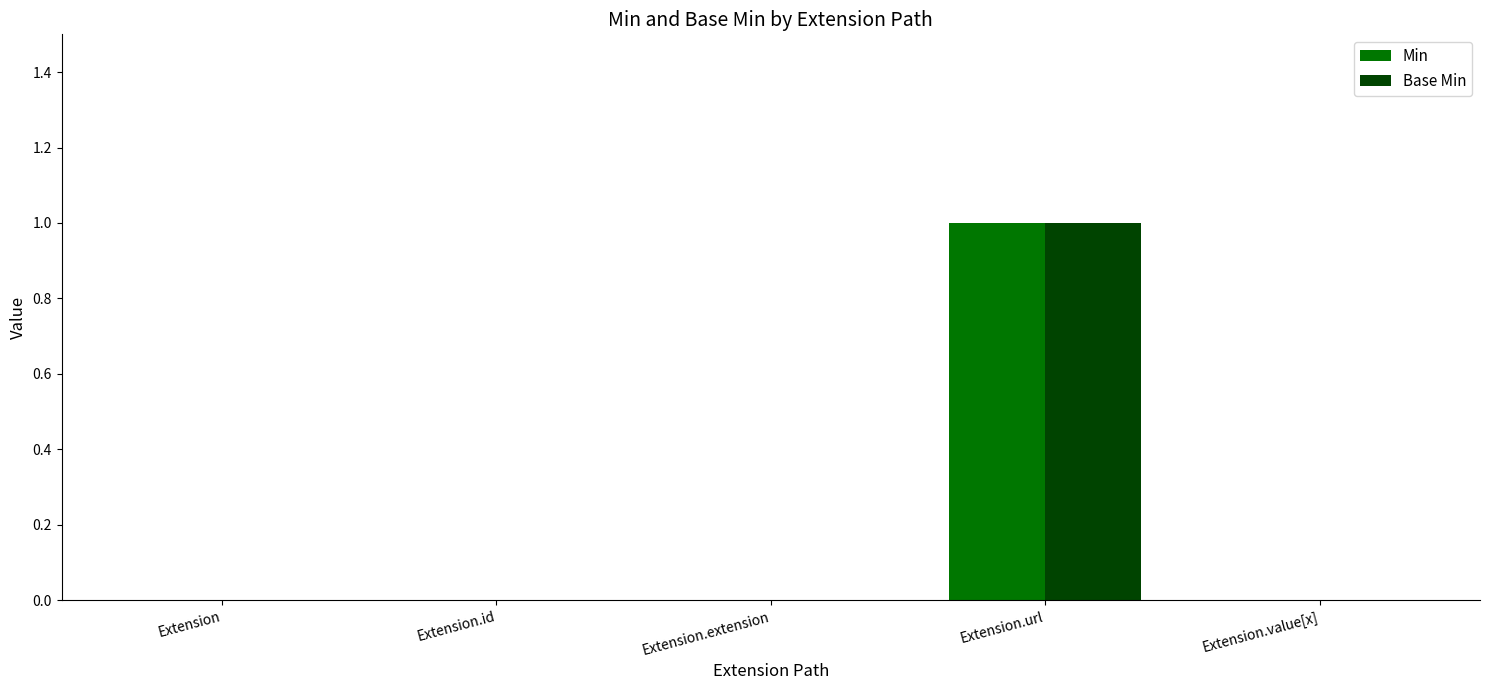

How many Base Min values are between 0 and 1?

5